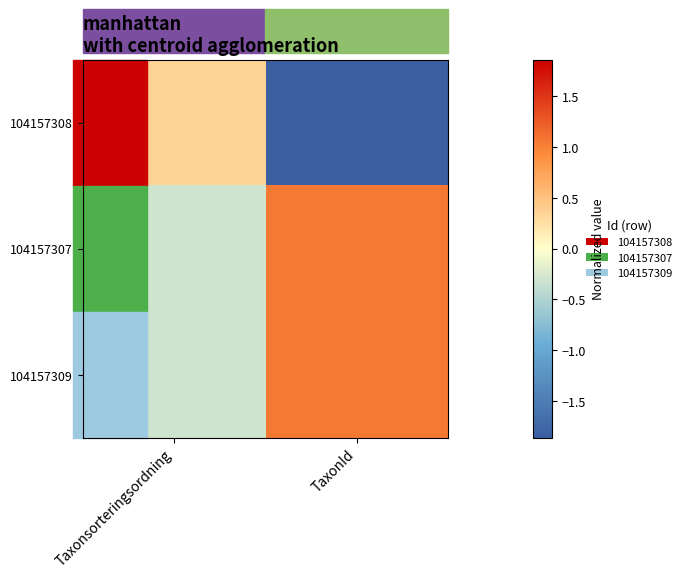

Which series has the largest range (max minus min)?

104157308